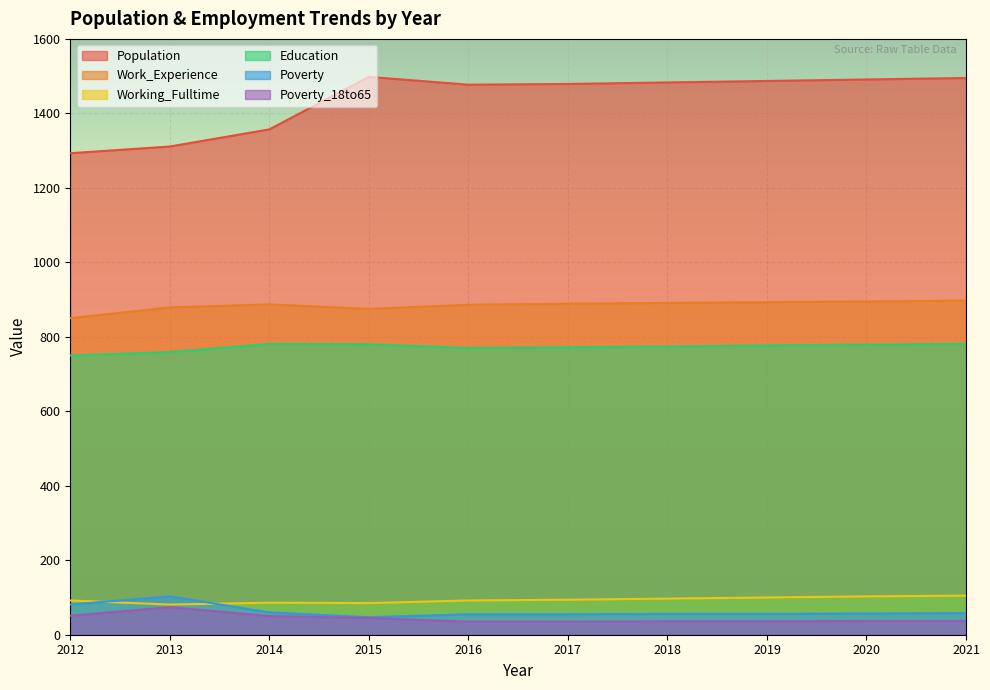

At how many categories does at least one series exceed 257?

10